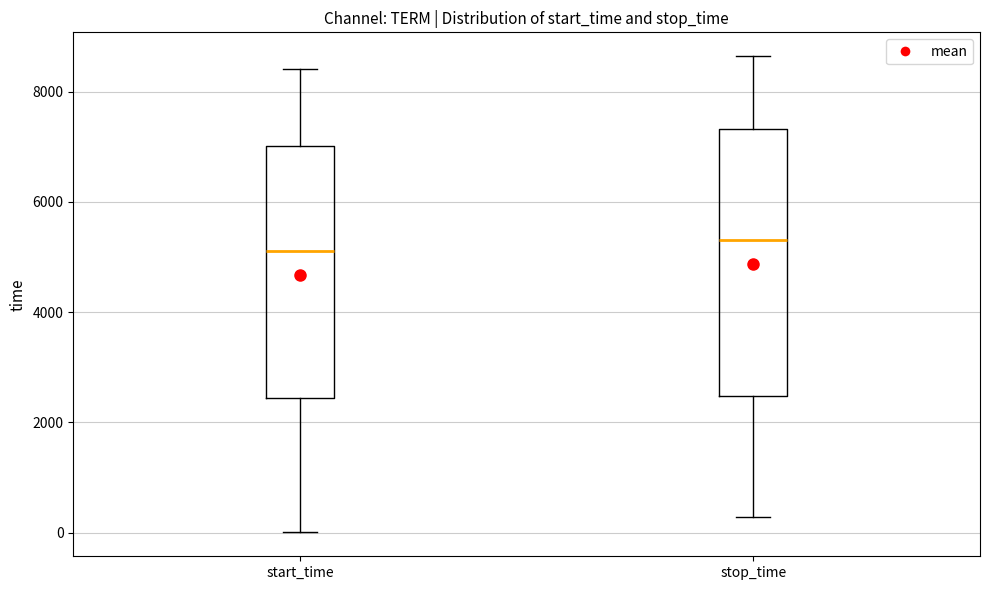

Which box is the tallest, from its lower edge to its upper edge?

stop_time